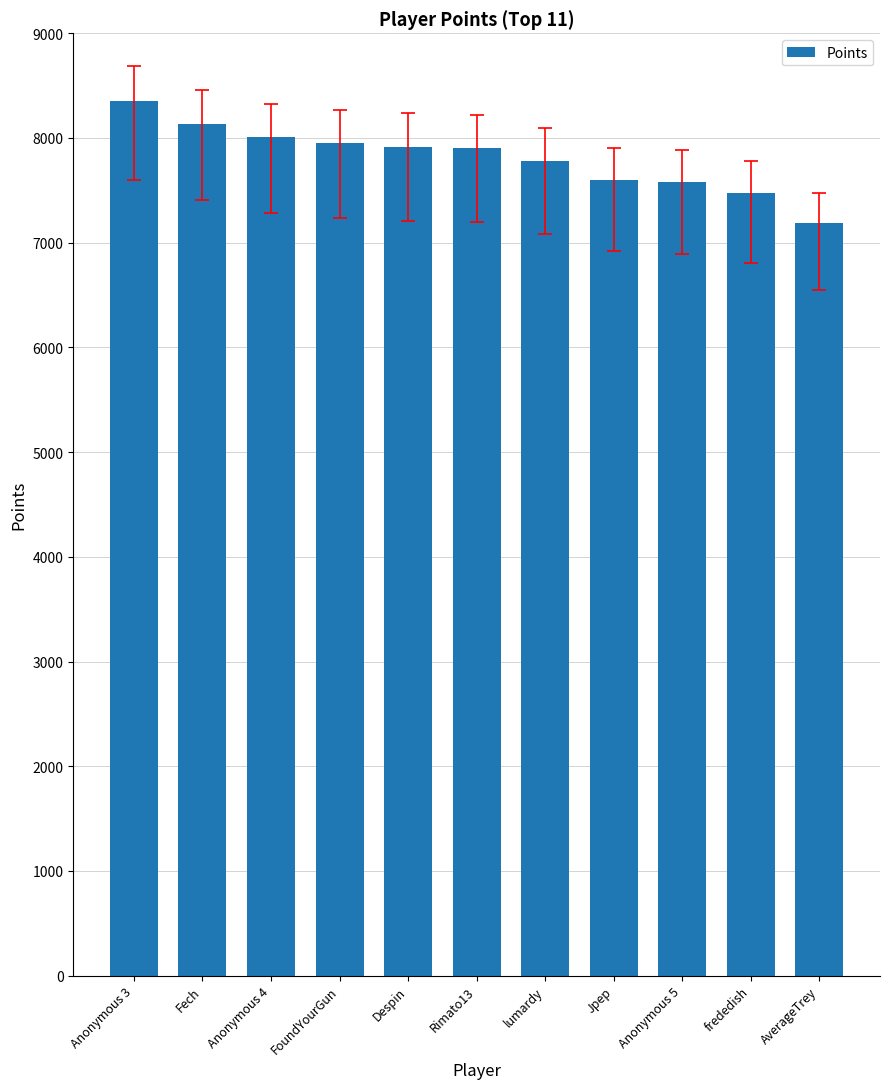

What is the change in value from lumardy to AverageTrey?

-589